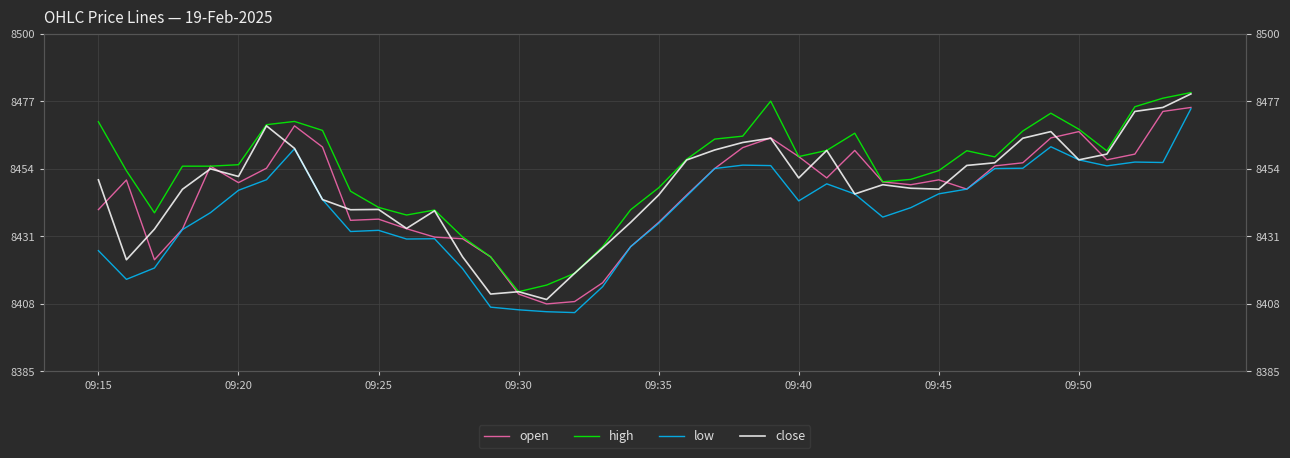

Between 21 and 22, which is larger?

22